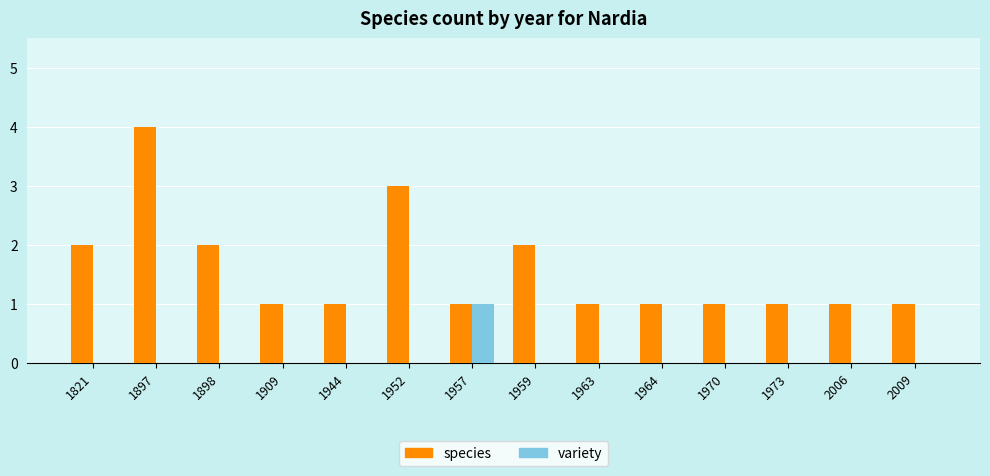

The value of species at 1898 is 2. True or false?

True